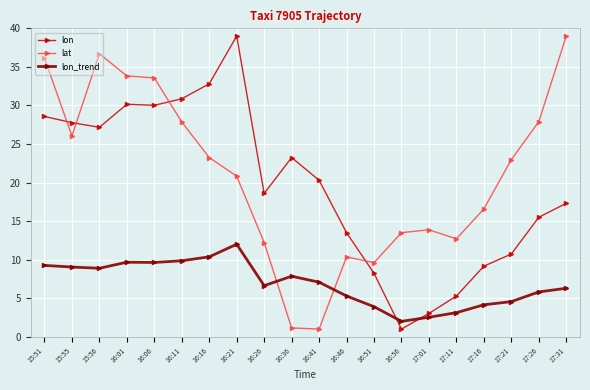

The lon_trend series shows 2.5 at 17:01. True or false?

True